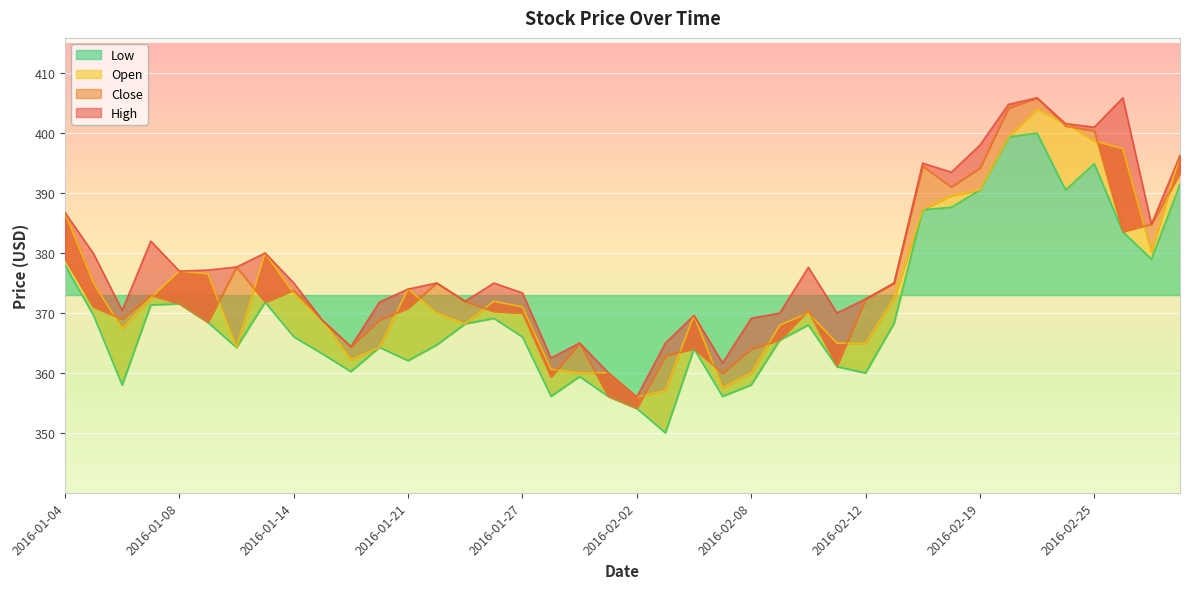

What is the spread (max minus min) of values at 2016-01-28?

6.4